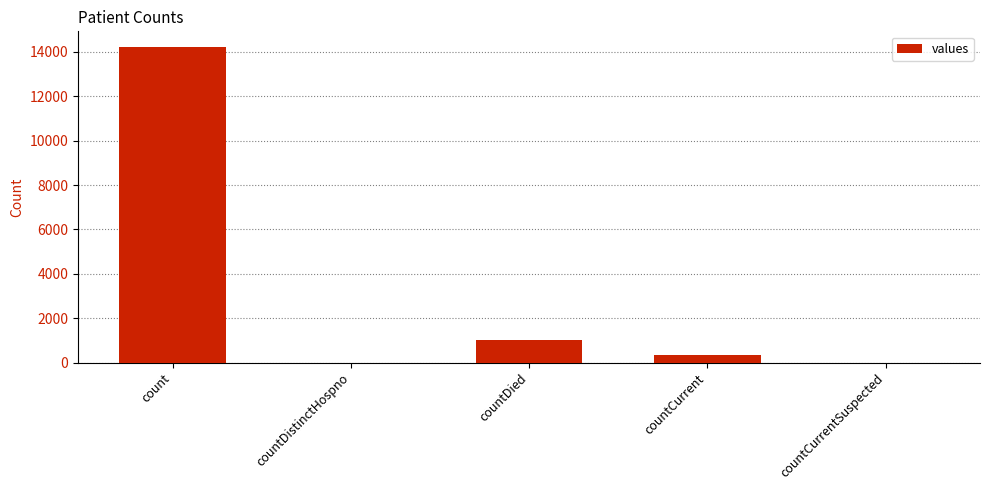

How many series are shown in this chart?

1